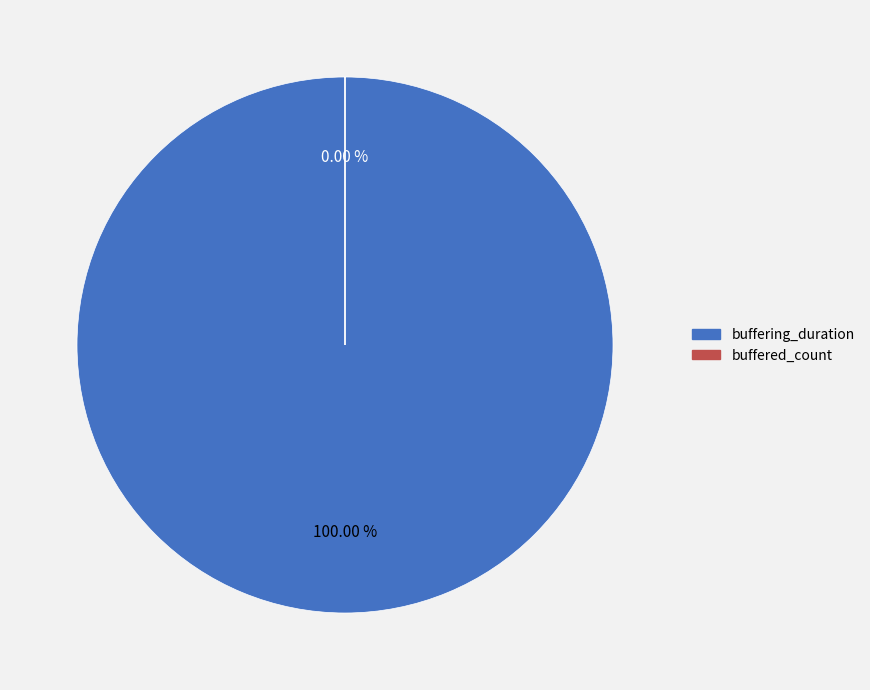

What is the change in value from buffering_duration to buffered_count?

-109211520